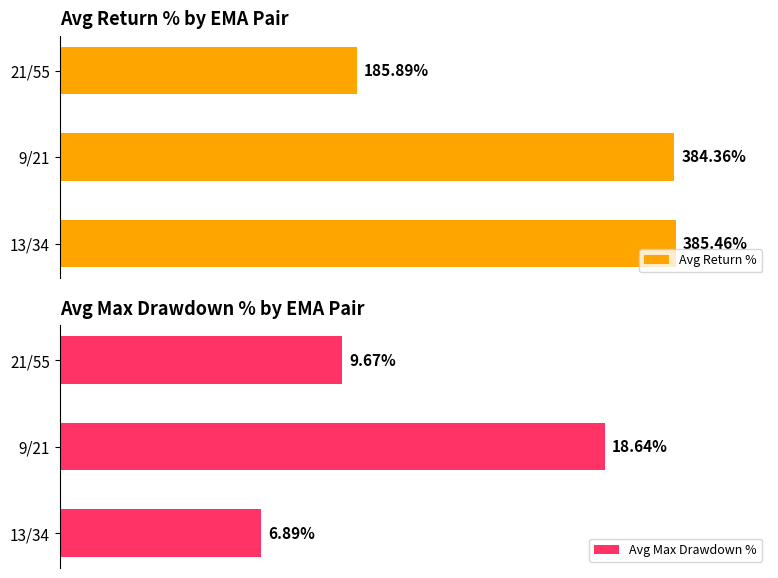

List the series in order of their overall mean, lowest first.

Avg Max Drawdown %, Avg Return %